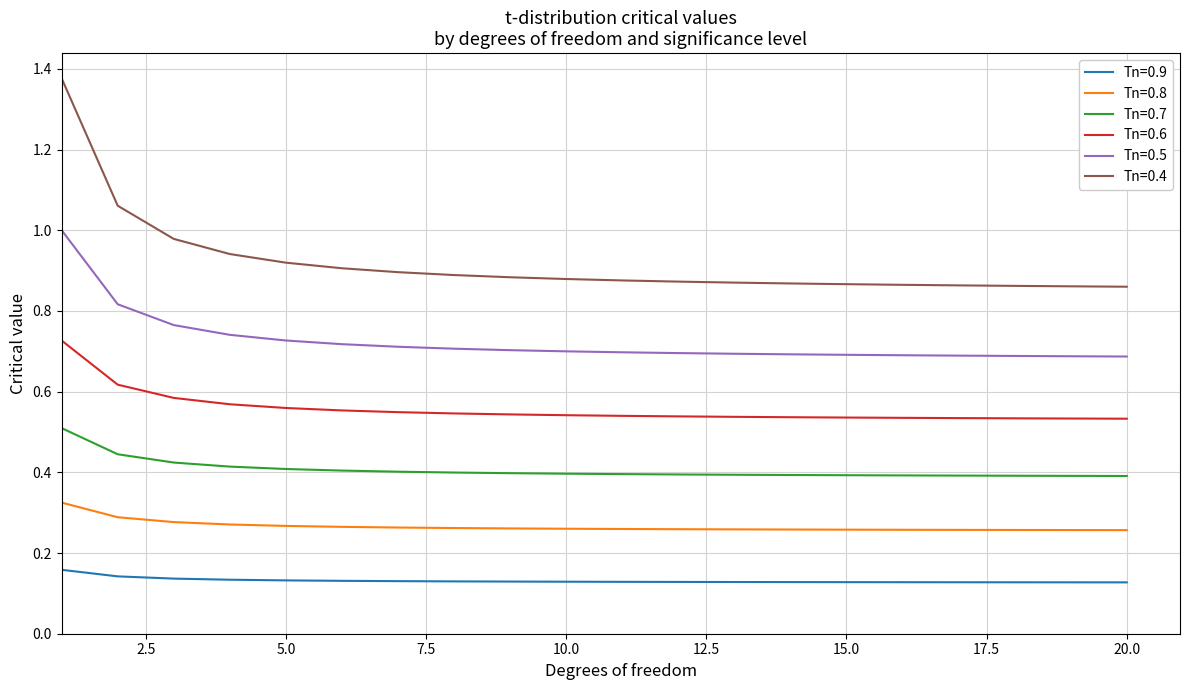

Which series has the widest spread of values?

Tn=0.4